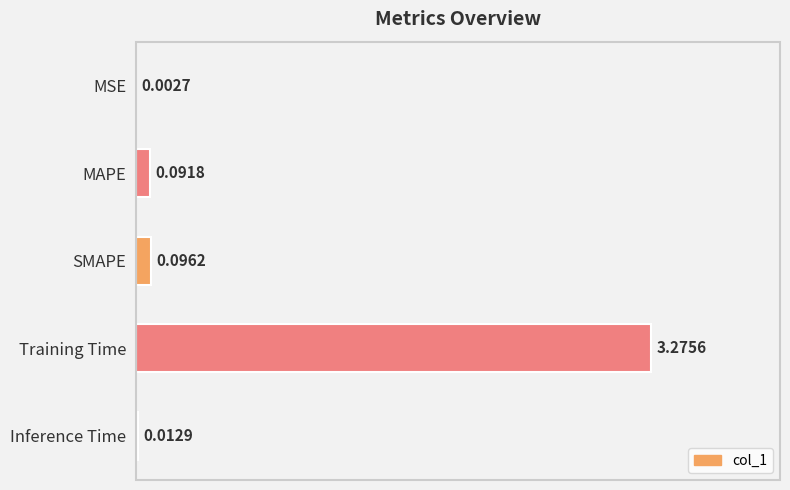

What is the change in value from MAPE to Training Time?

+3.2